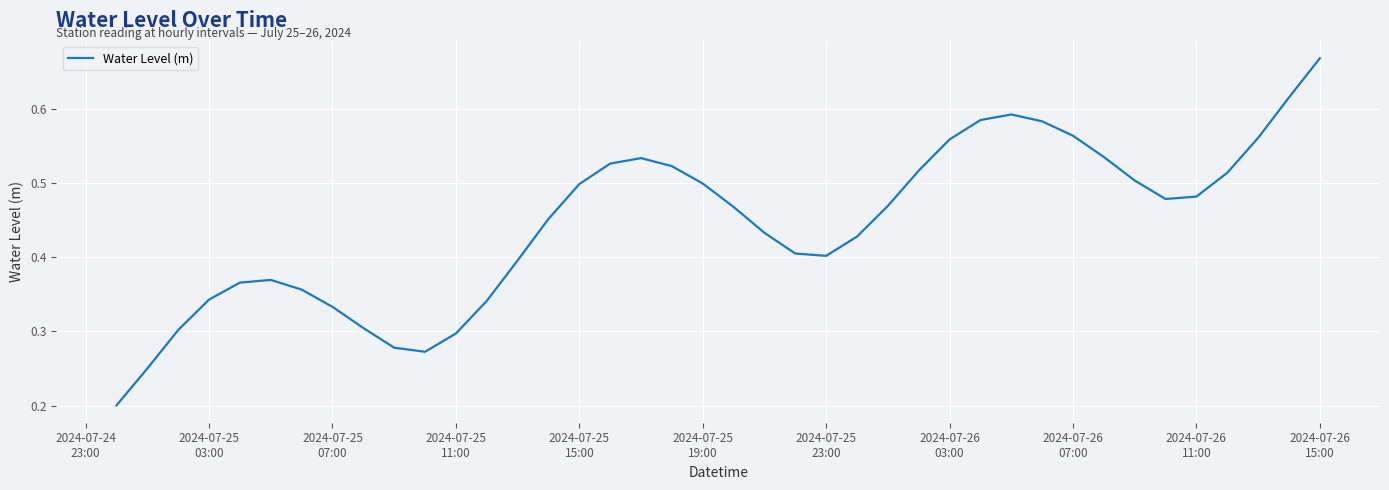

Does the chart have visible grid lines?

Yes